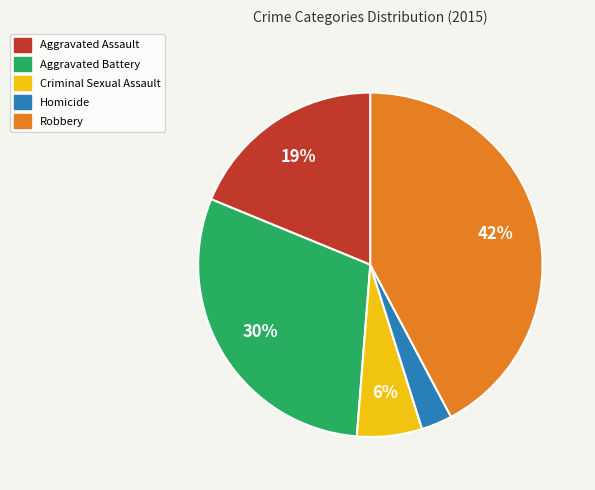

Count the number of slices in the pie.

5